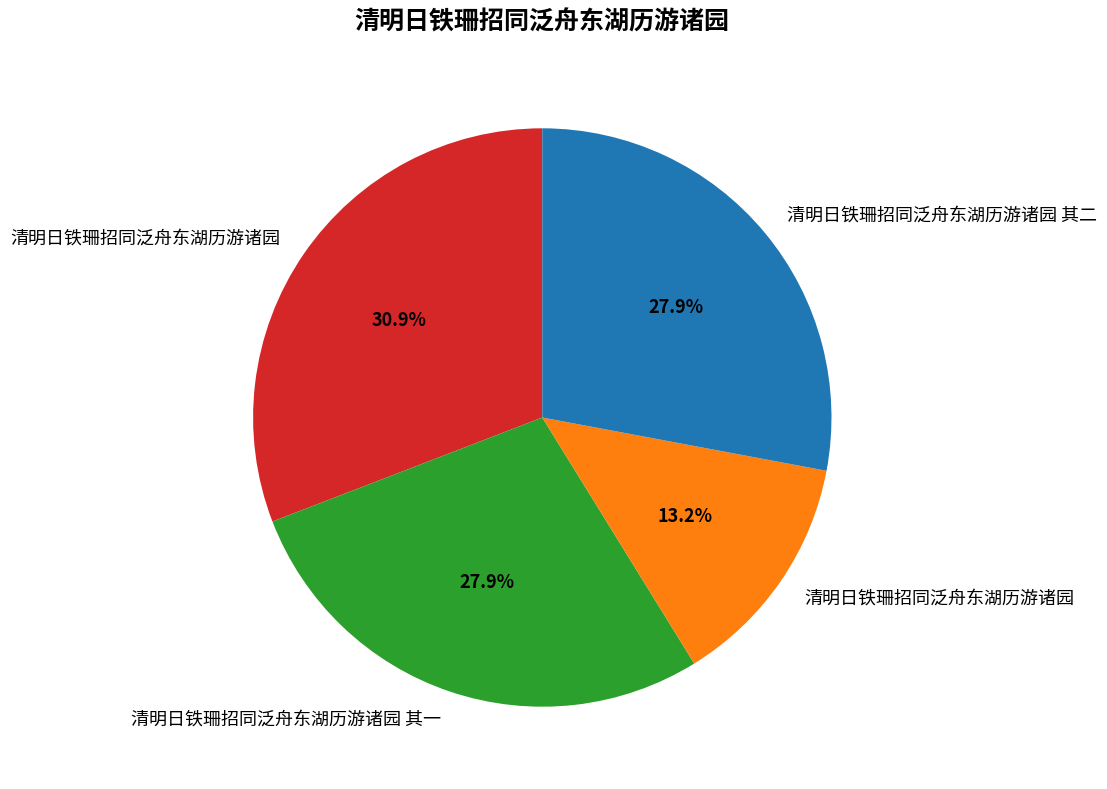

Does any single category account for the majority?

No